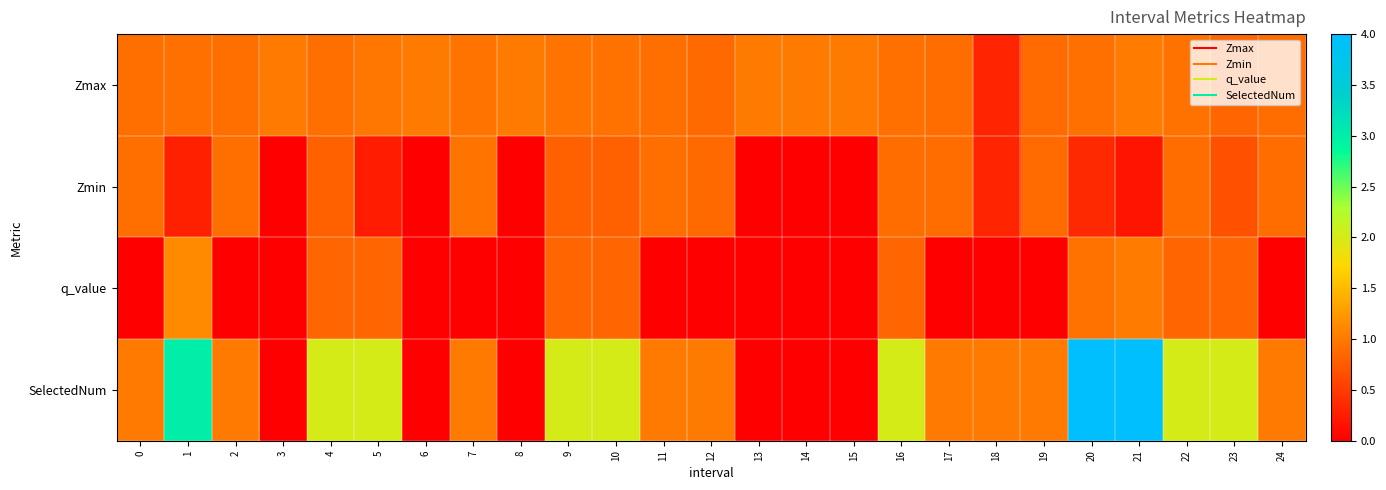

Rank the series at 1 from highest to lowest value.

SelectedNum, q_value, Zmax, Zmin